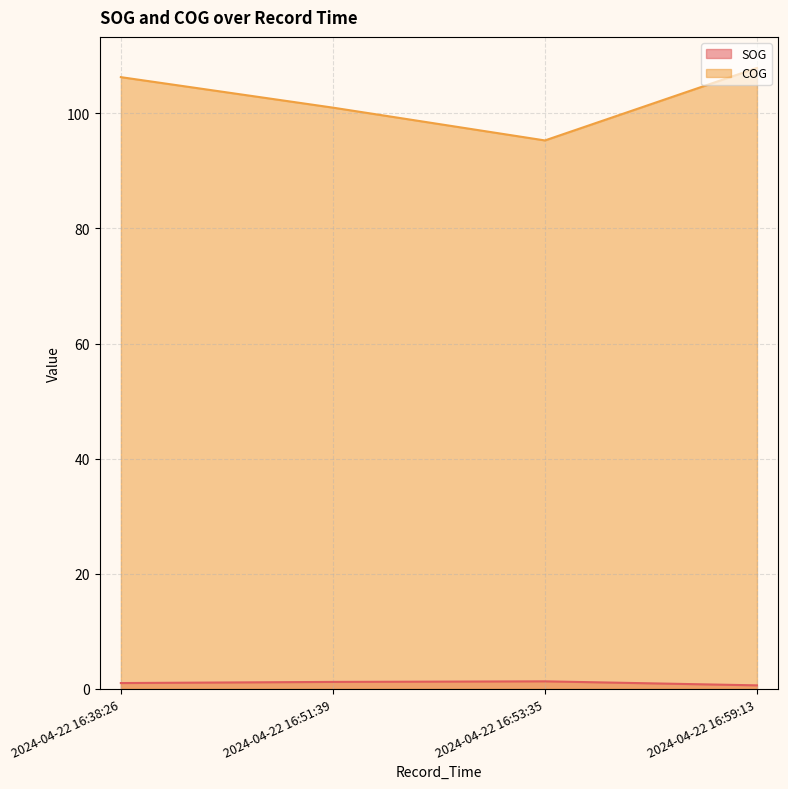

Rank the series by their maximum value, from lowest to highest.

SOG, COG